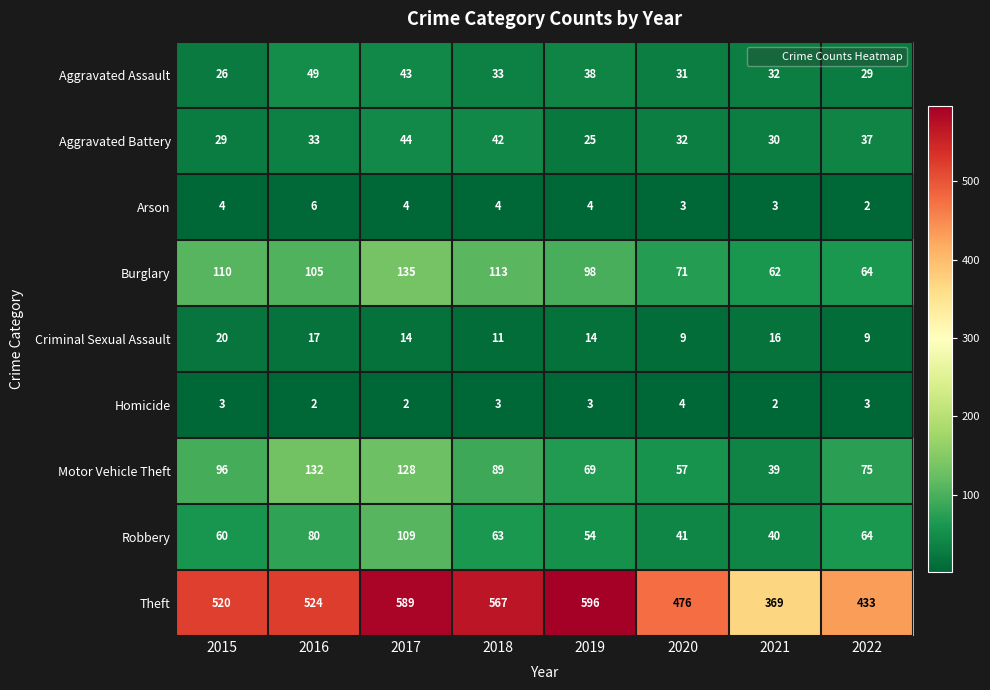

What is the spread (max minus min) of values at 2018?

564